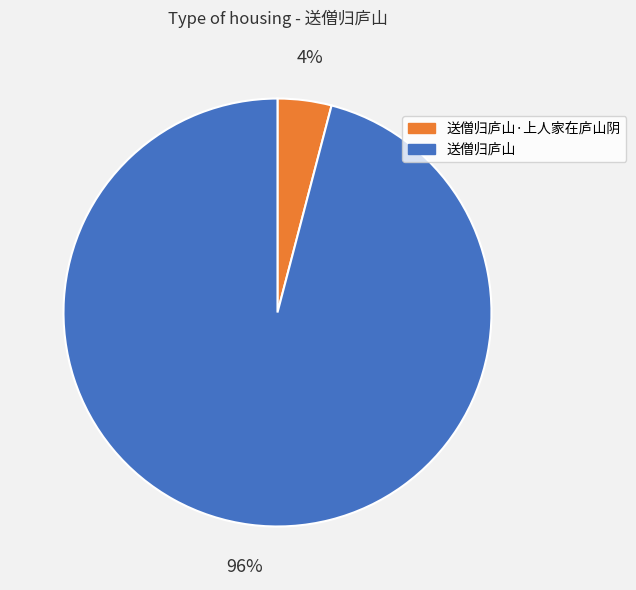

To the nearest percent, what is the difference between the largest and smallest slice percentages?

92%